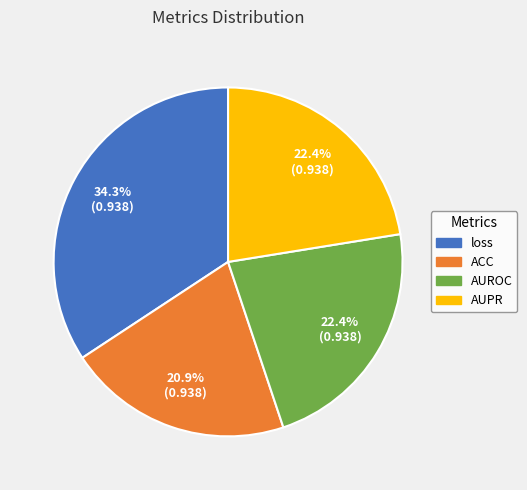

Is it true that ACC is 30% of the pie?

False